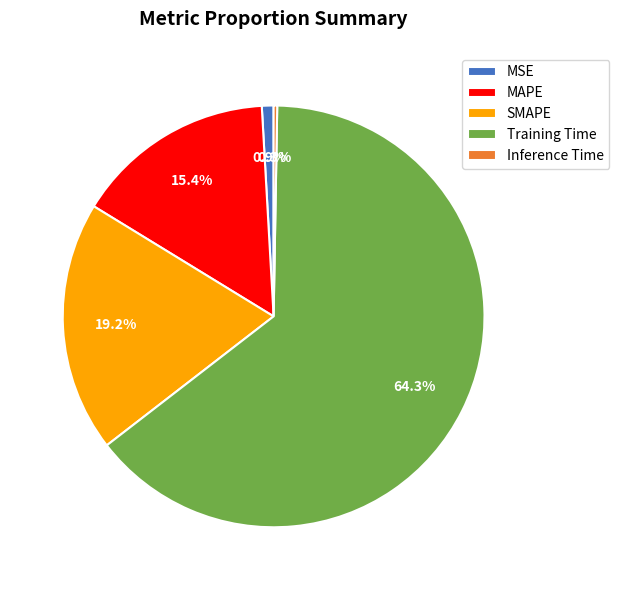

True or false: MAPE accounts for 8% of the total.

False